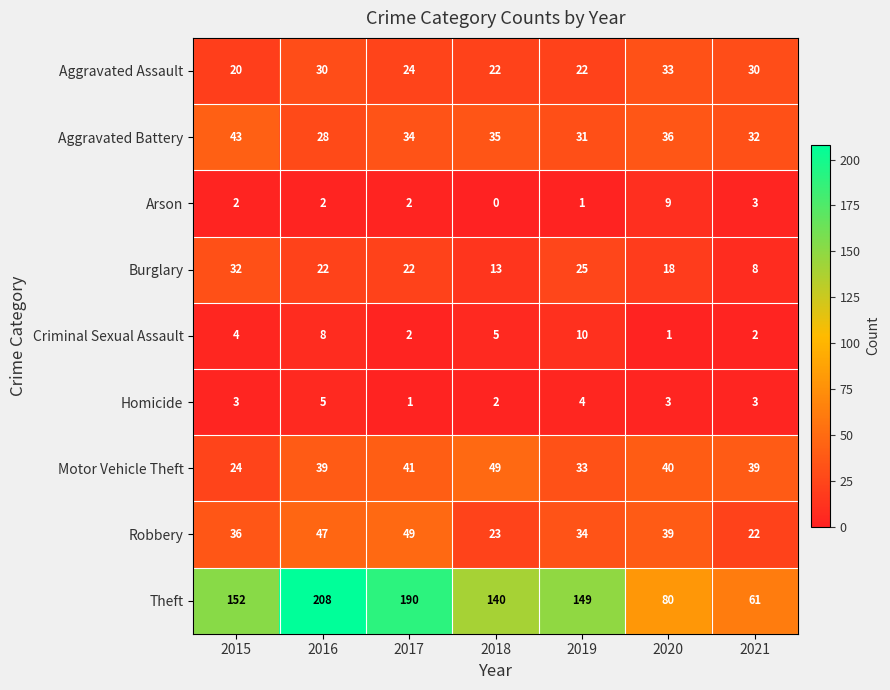

What is the difference between the highest and lowest values at 2020?

79